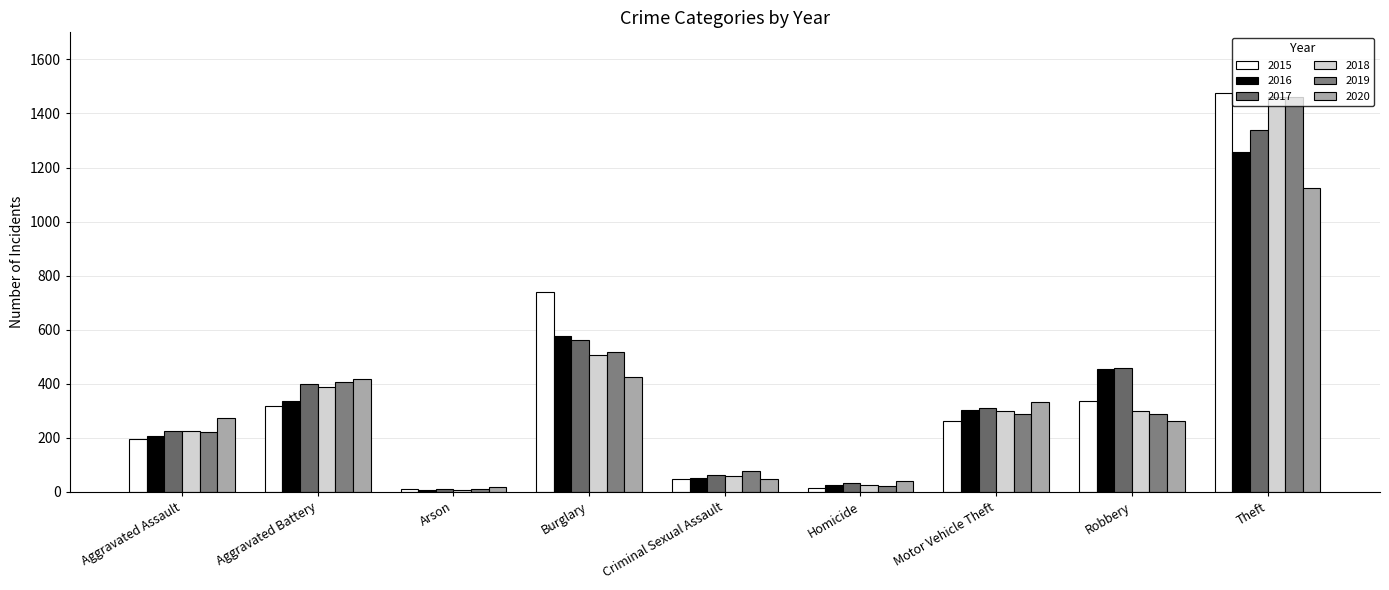

The value of 2015 at Aggravated Assault is 194. True or false?

True